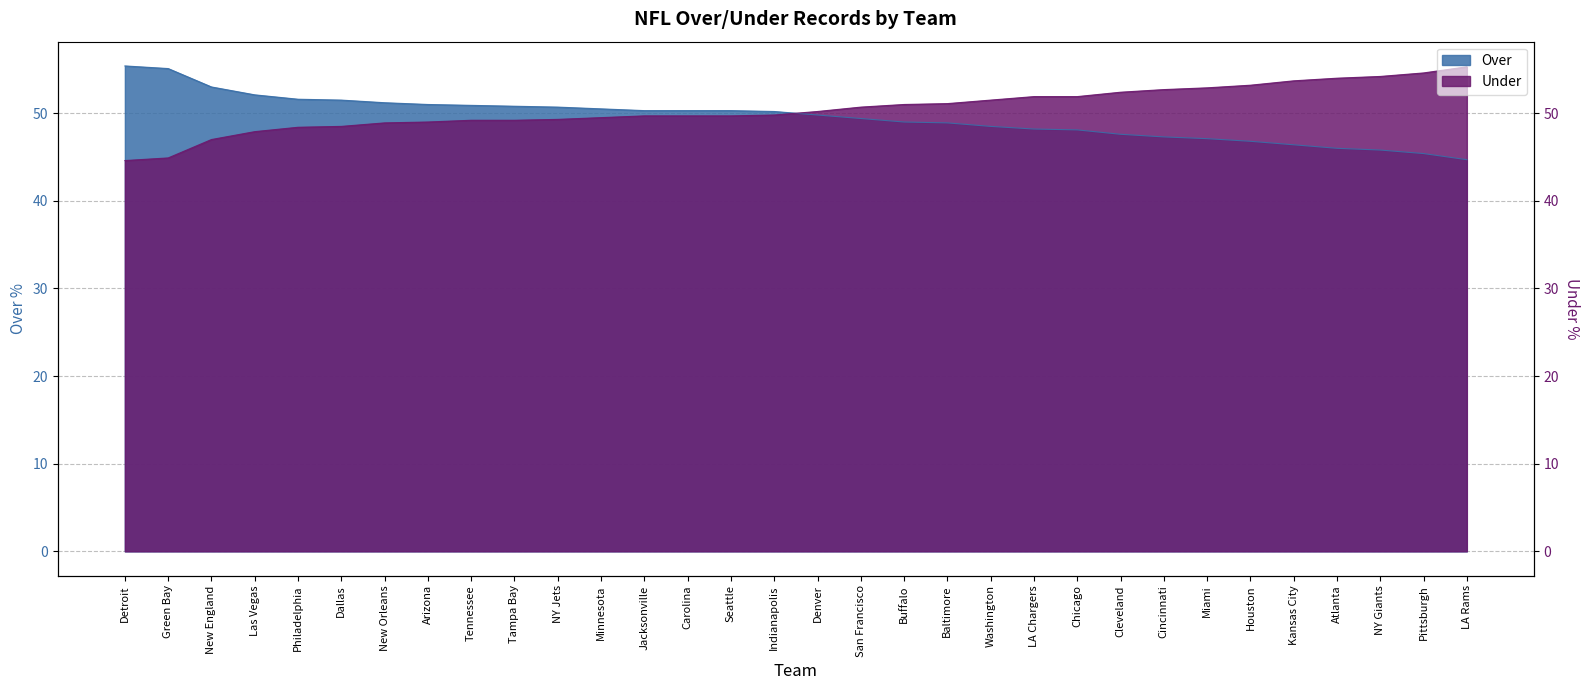

What is the value of the Over point at the 1st from the left?

55.4